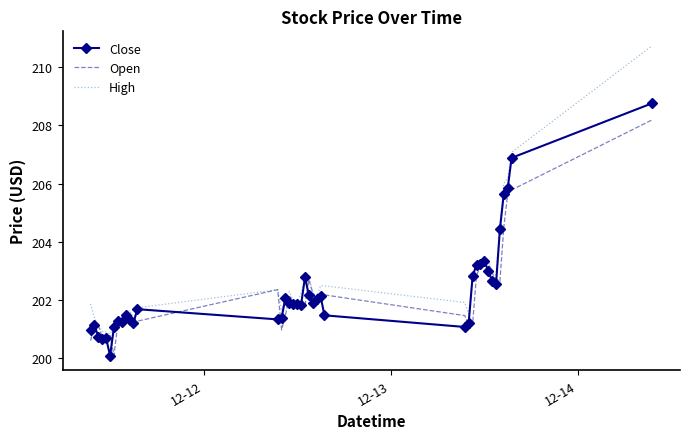

What is the lowest value of the High series?

200.8